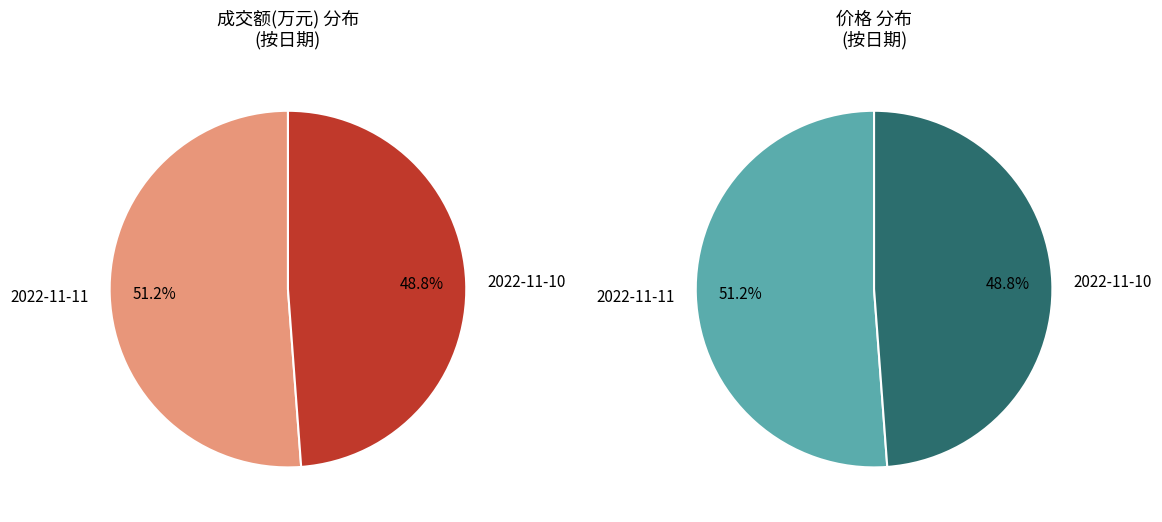

How many segments does this pie chart have?

2